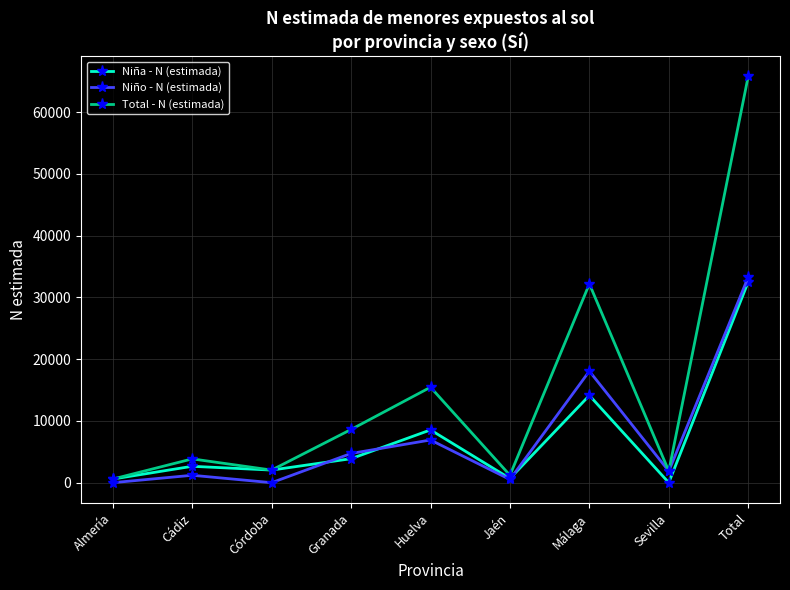

What is the greatest value displayed?

65798